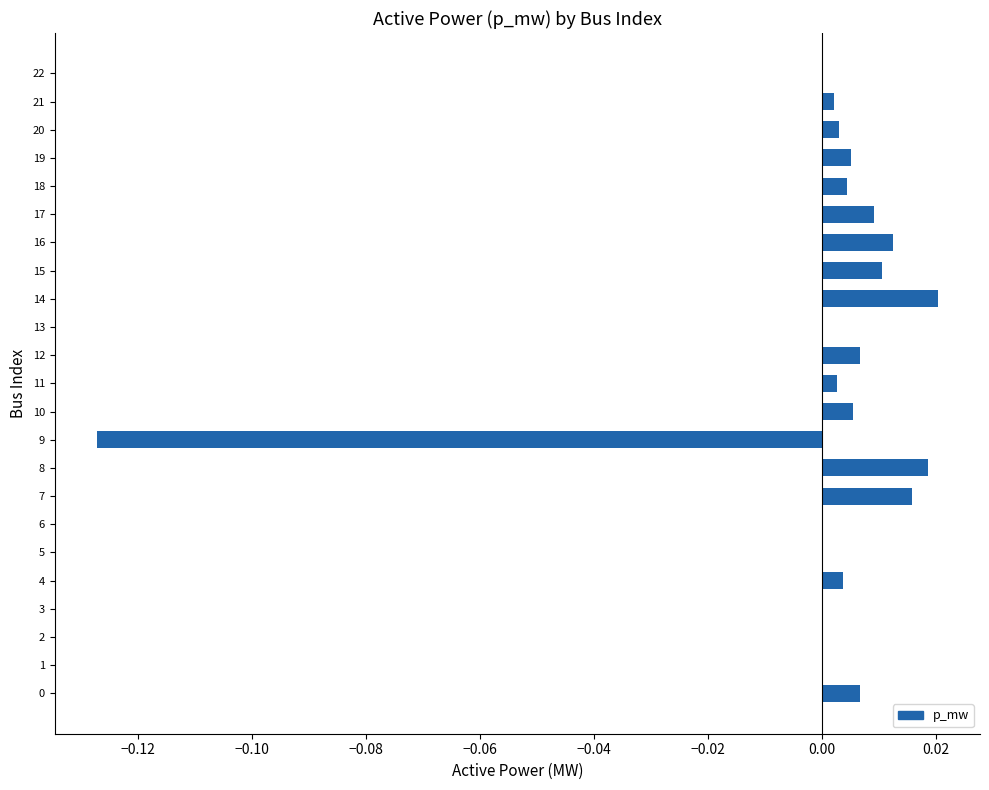

Count the number of data series in this chart.

1